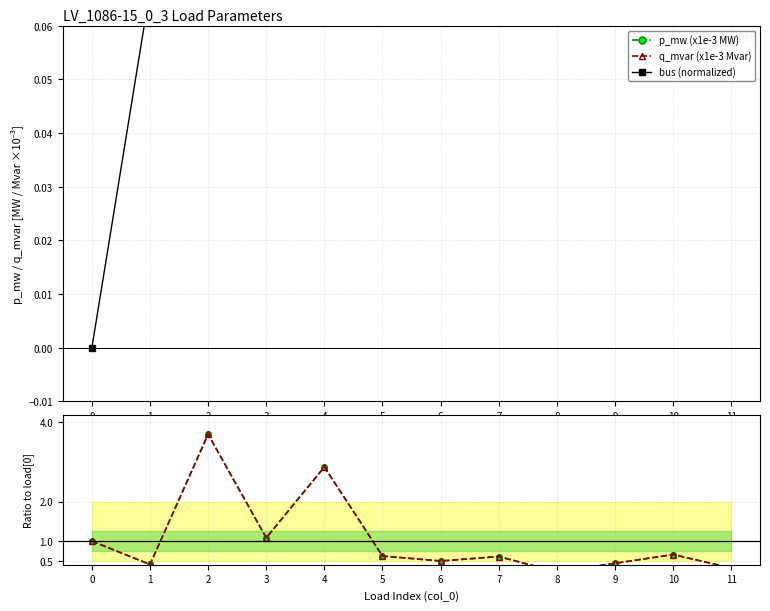

What is the value of the p_mw (x1e-3 MW) point at the 7th from the left?

6.8